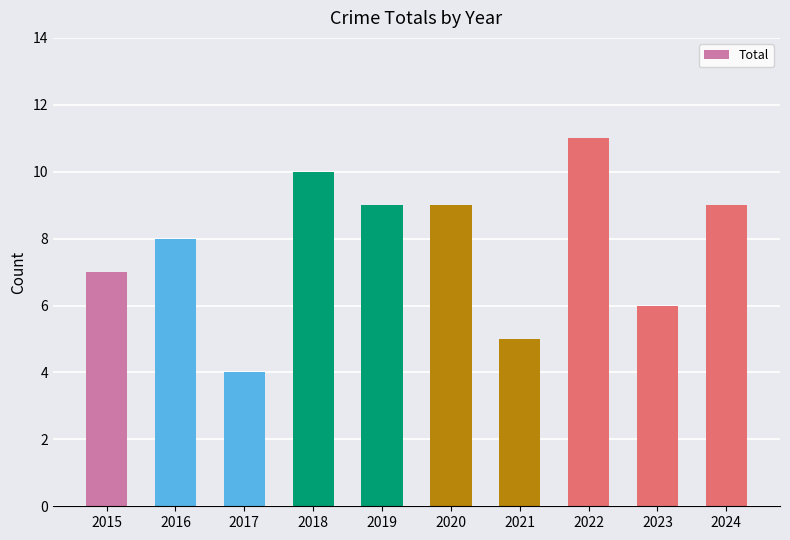

Count the values in the range 6 to 9.

6